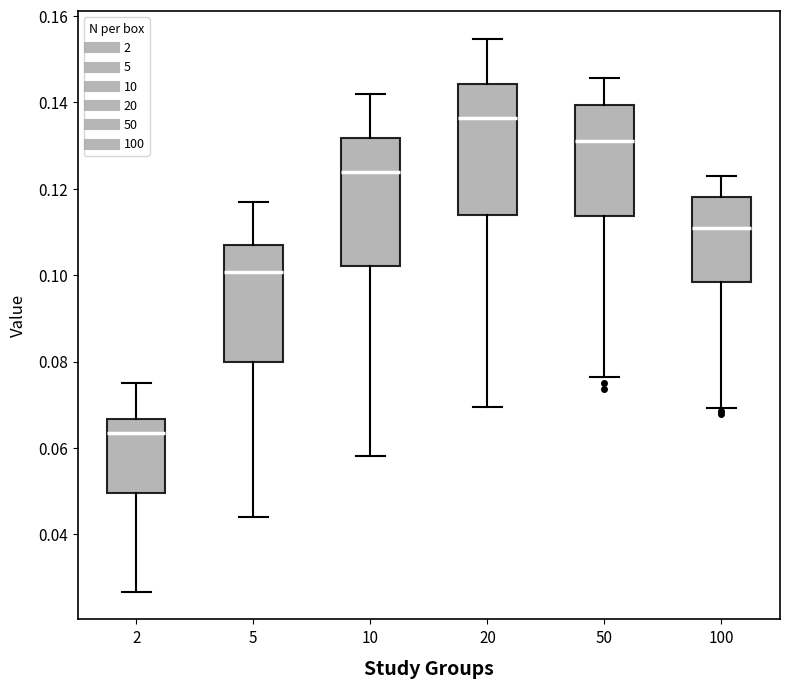

Which box has the lowest median line?

2